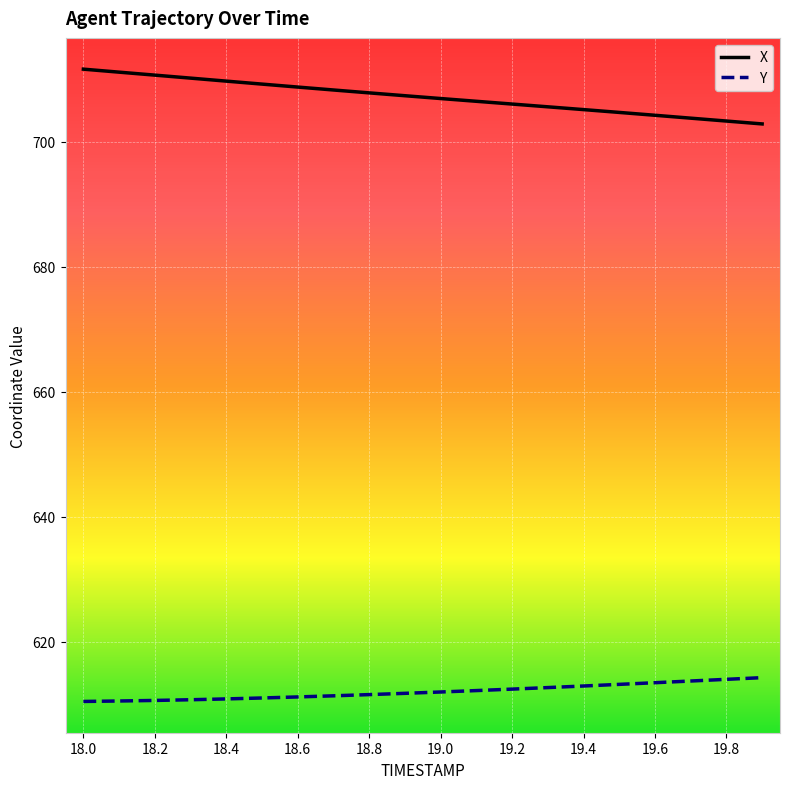

How many categories are shown in the chart?

20